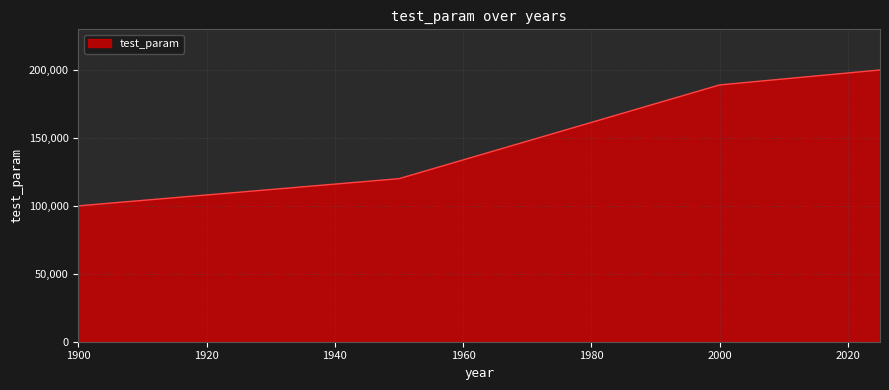

What is the maximum value shown in the chart?

200000